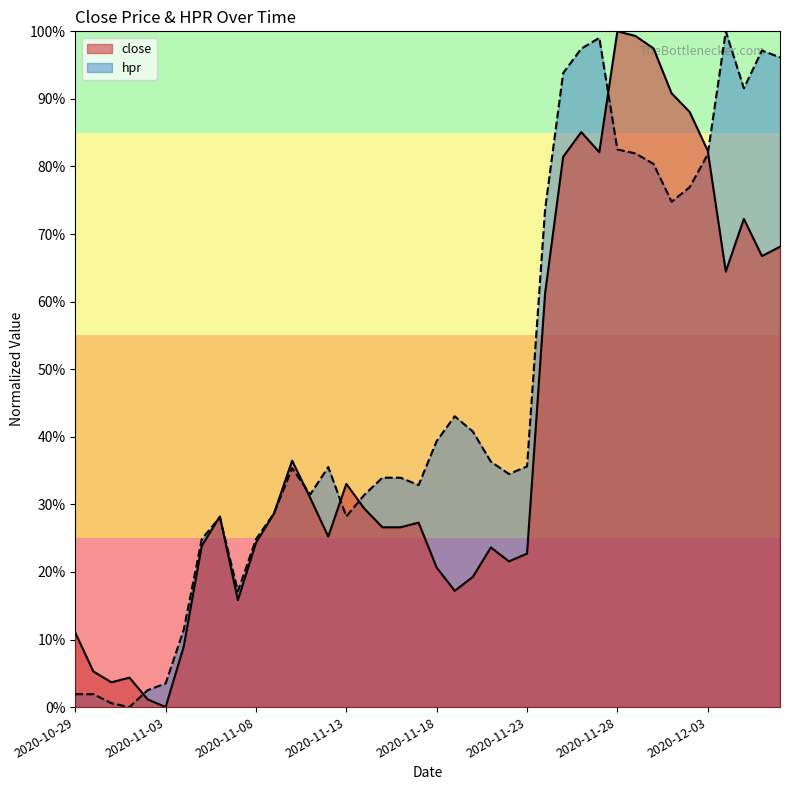

Reading left to right, extract all data points from this chart.

close: 2020-10-29=0.1	2020-10-30=0.1	2020-10-31=0.0	2020-11-01=0.0	2020-11-02=0.0	2020-11-03=0.0	2020-11-04=0.1	2020-11-05=0.2	2020-11-06=0.3	2020-11-07=0.2	2020-11-08=0.2	2020-11-09=0.3	2020-11-10=0.4	2020-11-11=0.3	2020-11-12=0.3	2020-11-13=0.3	2020-11-14=0.3	2020-11-15=0.3	2020-11-16=0.3	2020-11-17=0.3	2020-11-18=0.2	2020-11-19=0.2	2020-11-20=0.2	2020-11-21=0.2	2020-11-22=0.2	2020-11-23=0.2	2020-11-24=0.6	2020-11-25=0.8	2020-11-26=0.9	2020-11-27=0.8	2020-11-28=1.0	2020-11-29=1.0	2020-11-30=1.0	2020-12-01=0.9	2020-12-02=0.9	2020-12-03=0.8	2020-12-04=0.6	2020-12-05=0.7	2020-12-06=0.7	2020-12-07=0.7
hpr: 2020-10-29=0.0	2020-10-30=0.0	2020-10-31=0.0	2020-11-01=0.0	2020-11-02=0.0	2020-11-03=0.0	2020-11-04=0.1	2020-11-05=0.2	2020-11-06=0.3	2020-11-07=0.2	2020-11-08=0.2	2020-11-09=0.3	2020-11-10=0.4	2020-11-11=0.3	2020-11-12=0.4	2020-11-13=0.3	2020-11-14=0.3	2020-11-15=0.3	2020-11-16=0.3	2020-11-17=0.3	2020-11-18=0.4	2020-11-19=0.4	2020-11-20=0.4	2020-11-21=0.4	2020-11-22=0.3	2020-11-23=0.4	2020-11-24=0.7	2020-11-25=0.9	2020-11-26=1.0	2020-11-27=1.0	2020-11-28=0.8	2020-11-29=0.8	2020-11-30=0.8	2020-12-01=0.7	2020-12-02=0.8	2020-12-03=0.8	2020-12-04=1.0	2020-12-05=0.9	2020-12-06=1.0	2020-12-07=1.0